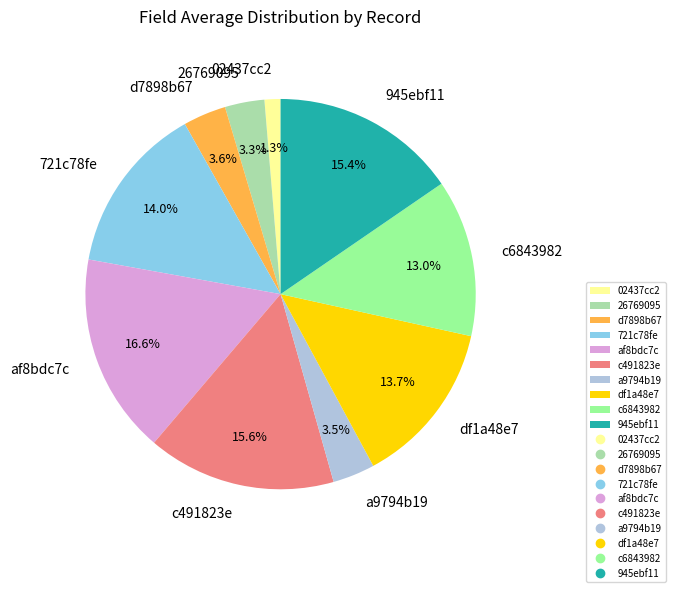

To the nearest percent, what is the difference between the largest and smallest slice percentages?

15%